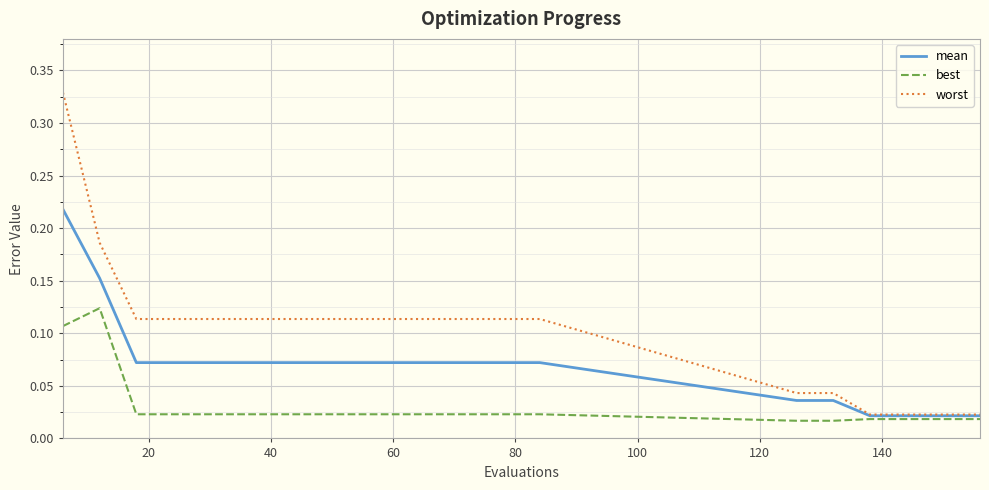

Count the number of data series in this chart.

3